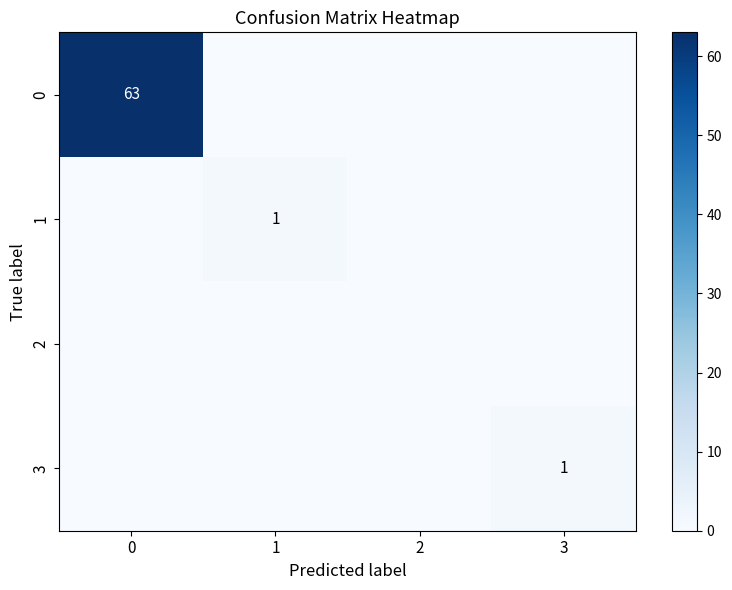

The 3 series shows 1 at 3. True or false?

True